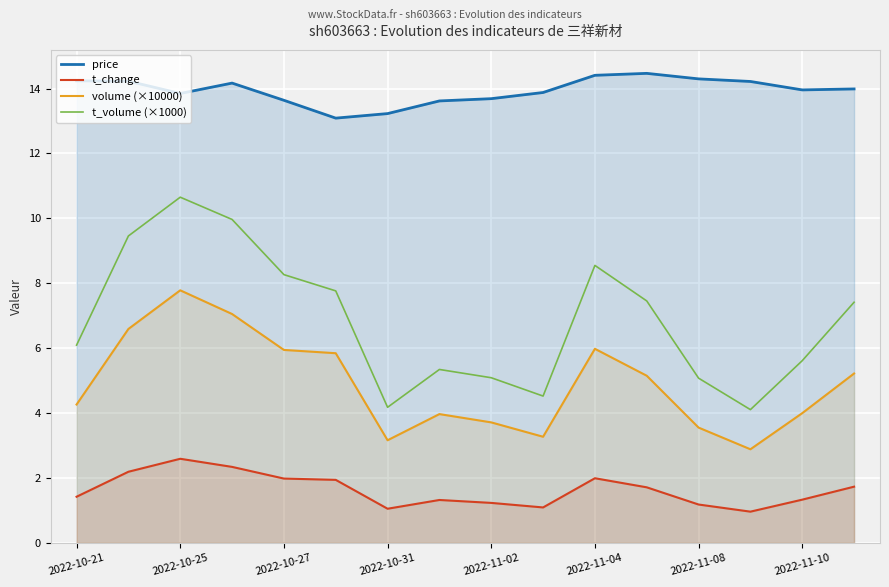

What is the average value of the volume (×10000) series?

4.9